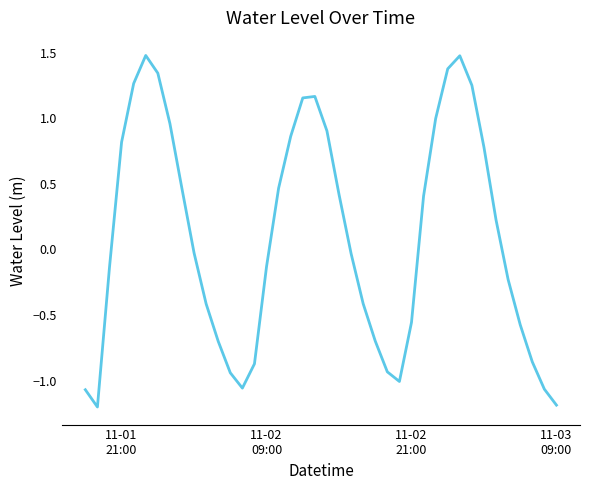

Is this an area chart (filled region under the line)?

No